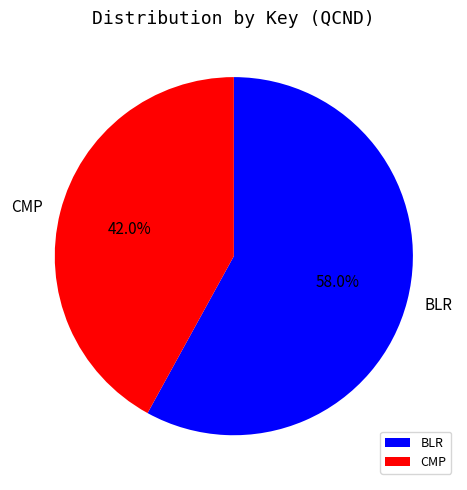

Rank the categories by value from lowest to highest.

CMP, BLR